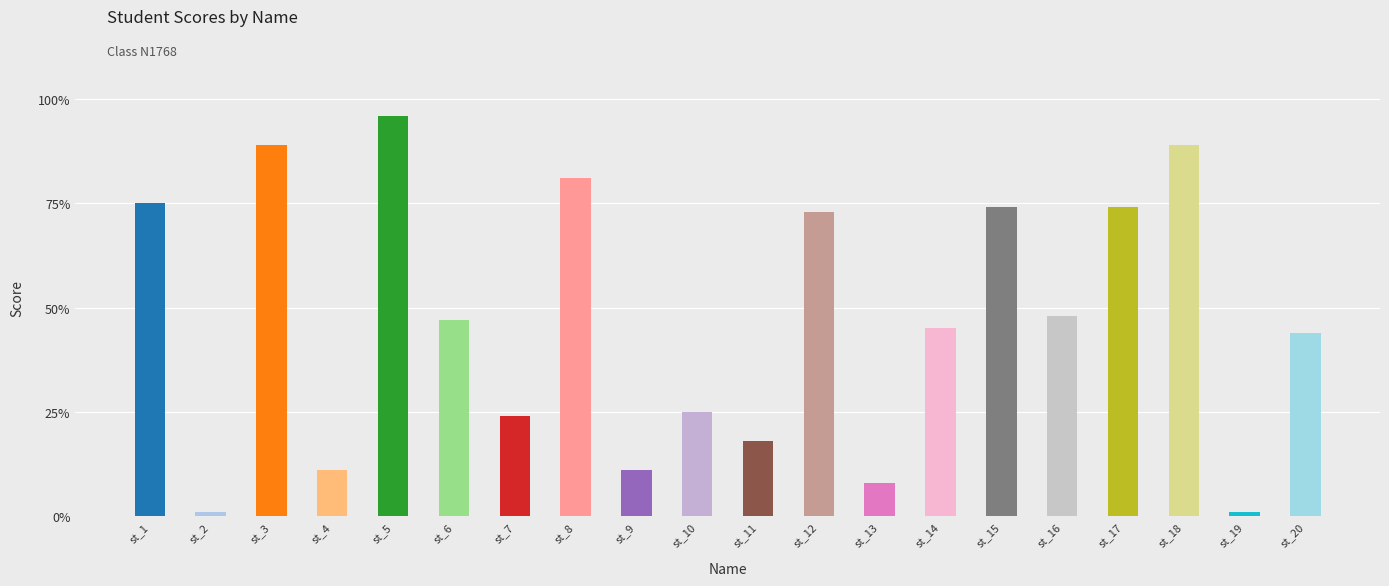

The value at st_7 is 24. True or false?

True